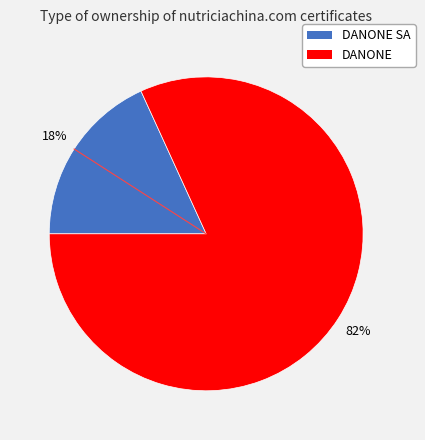

Rank the categories by value from highest to lowest.

DANONE, DANONE SA